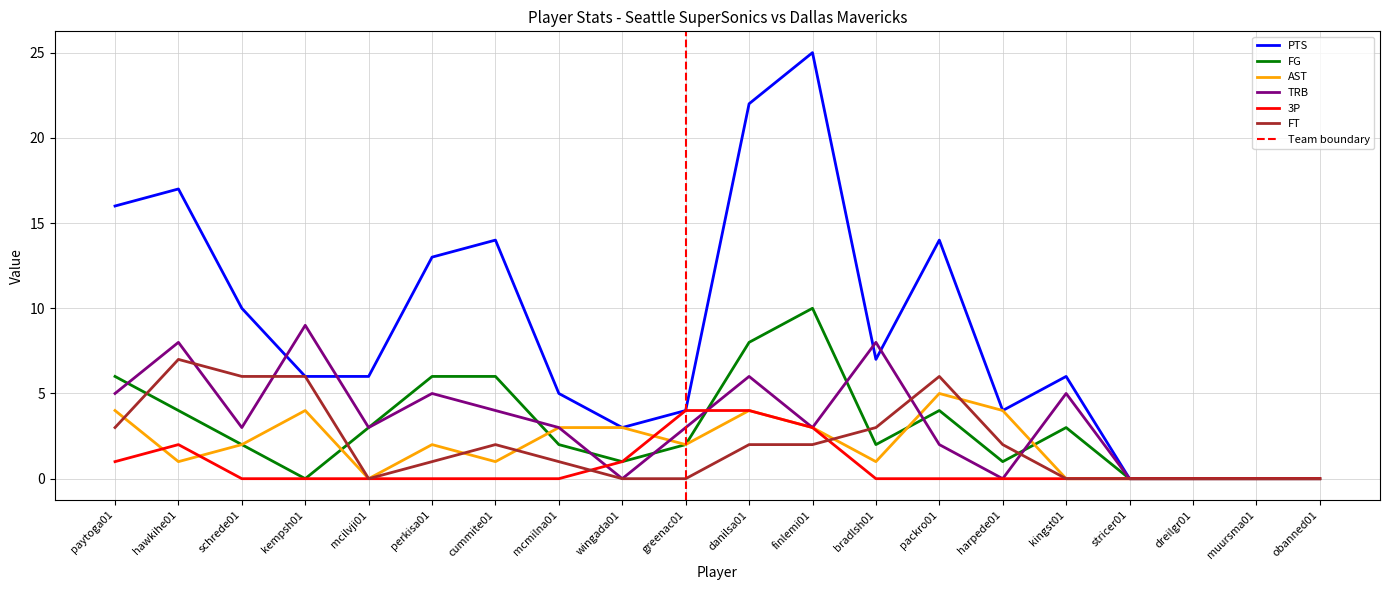

True or false: 3P and FT intersect in this chart.

True